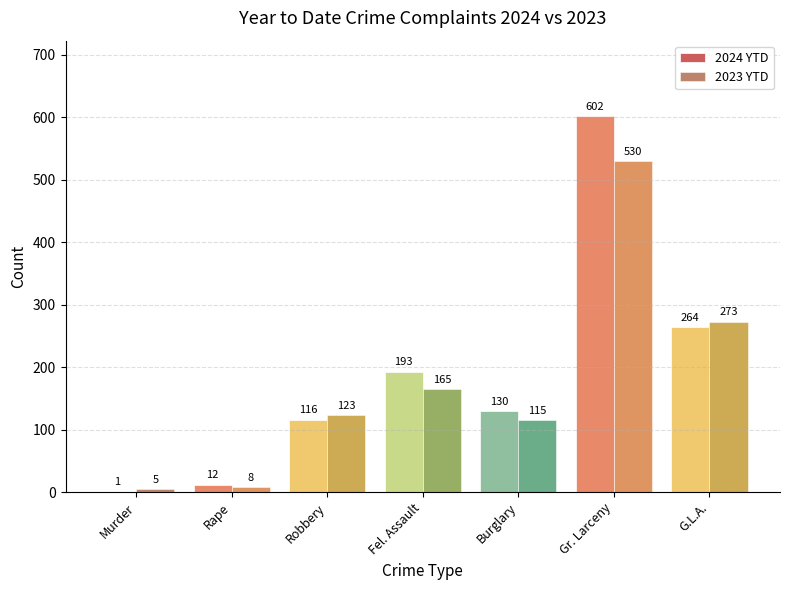

What are all the series names shown in the legend?

2024 YTD, 2023 YTD